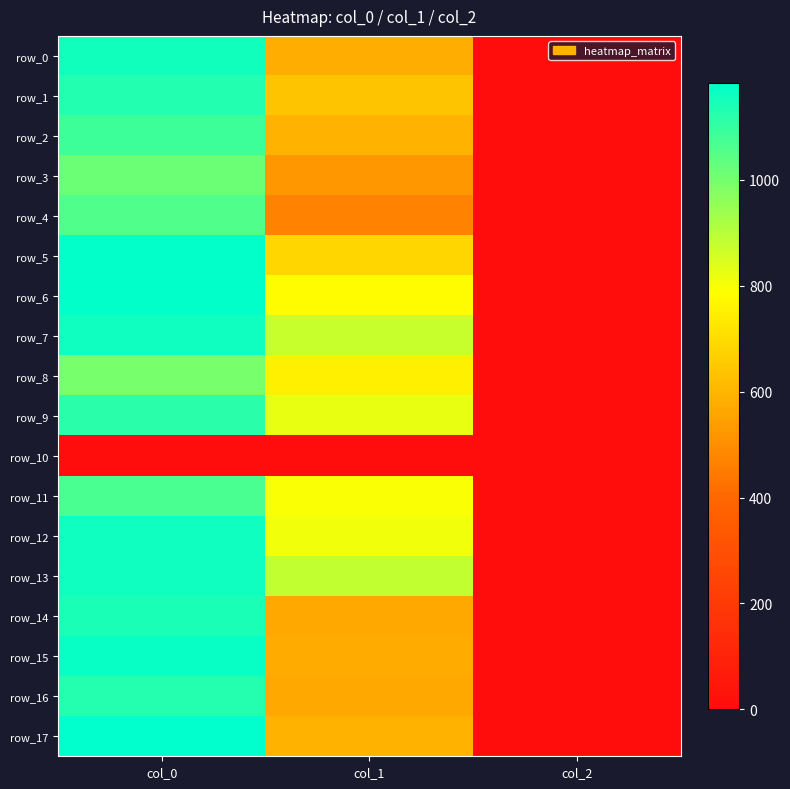

Count the number of data series in this chart.

18